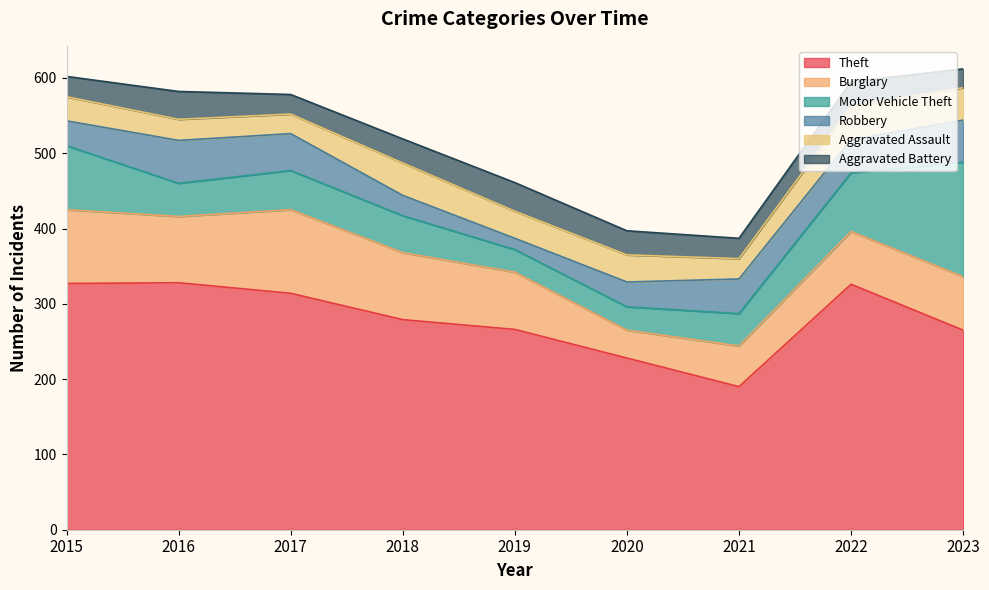

At which label does Aggravated Assault reach its minimum?

2017